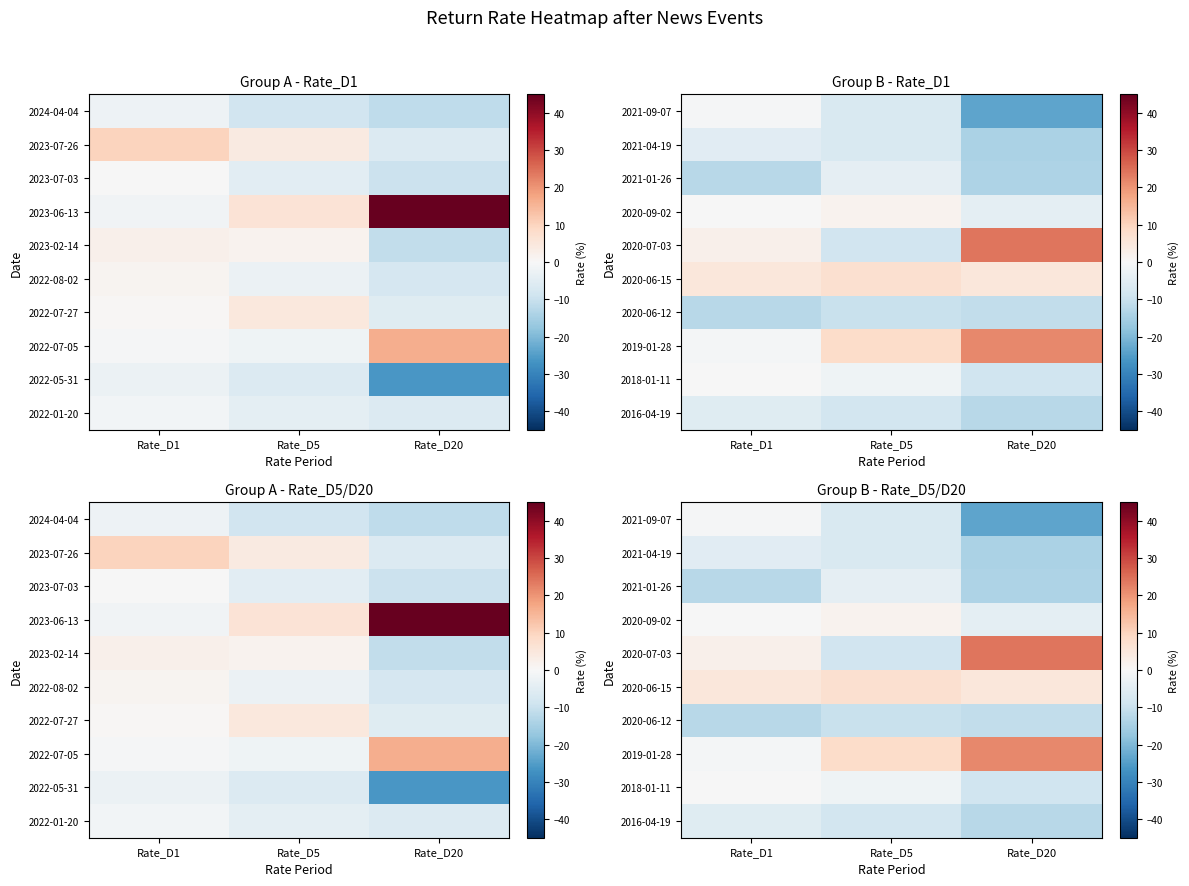

List the series in order of their peak value, highest first.

2020-07-03, 2019-01-28, 2020-06-15, 2020-09-02, 2018-01-11, 2021-09-07, 2021-01-26, 2021-04-19, 2016-04-19, 2020-06-12